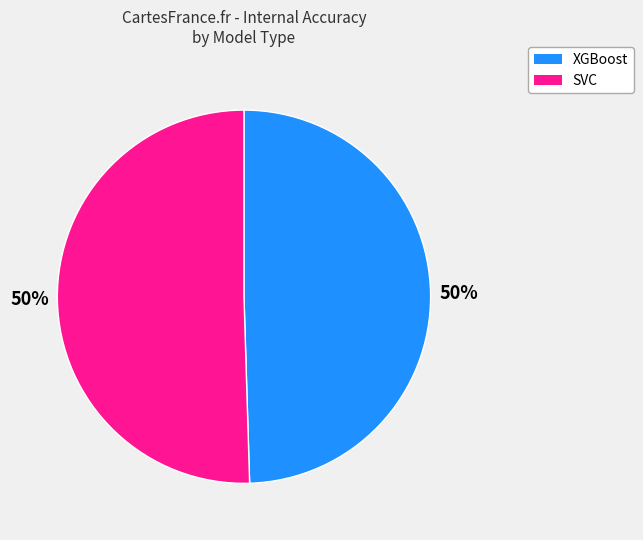

To the nearest percent, what is the average slice percentage?

50%